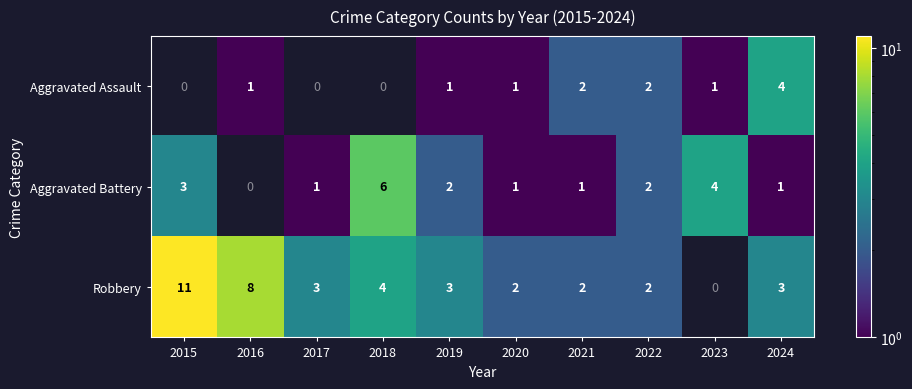

Which label corresponds to the largest value in the chart?

2015